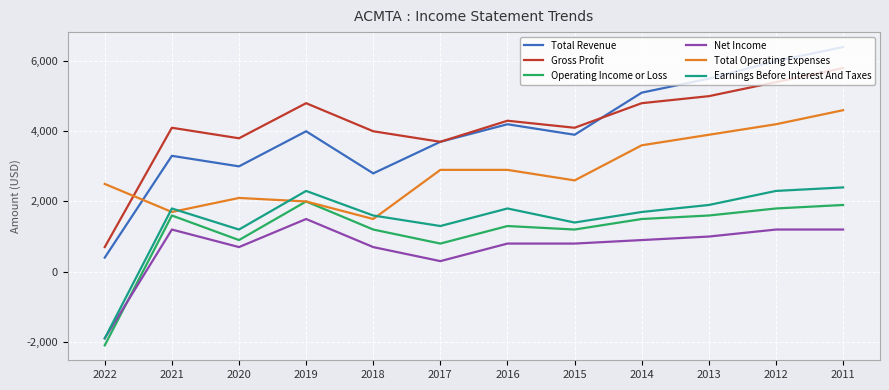

At which category does Earnings Before Interest And Taxes reach its first local peak?

2021